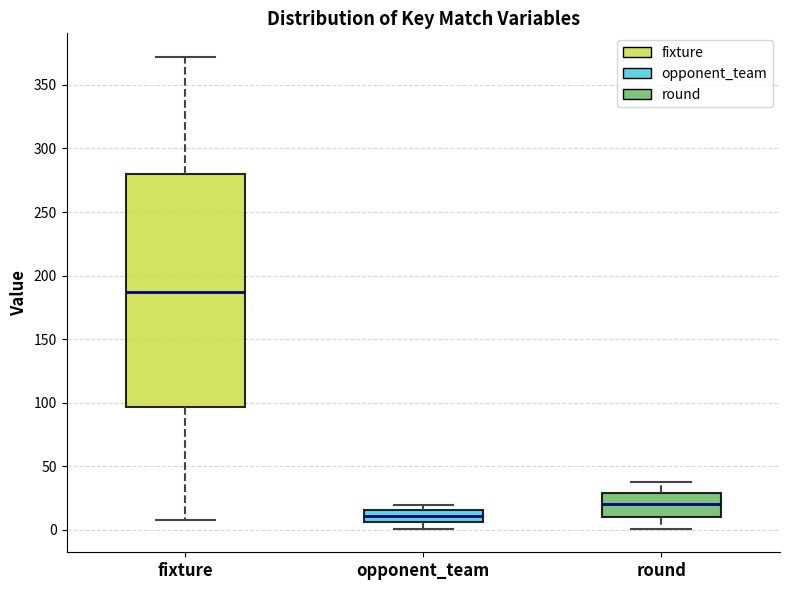

Which box's median line is the highest?

fixture